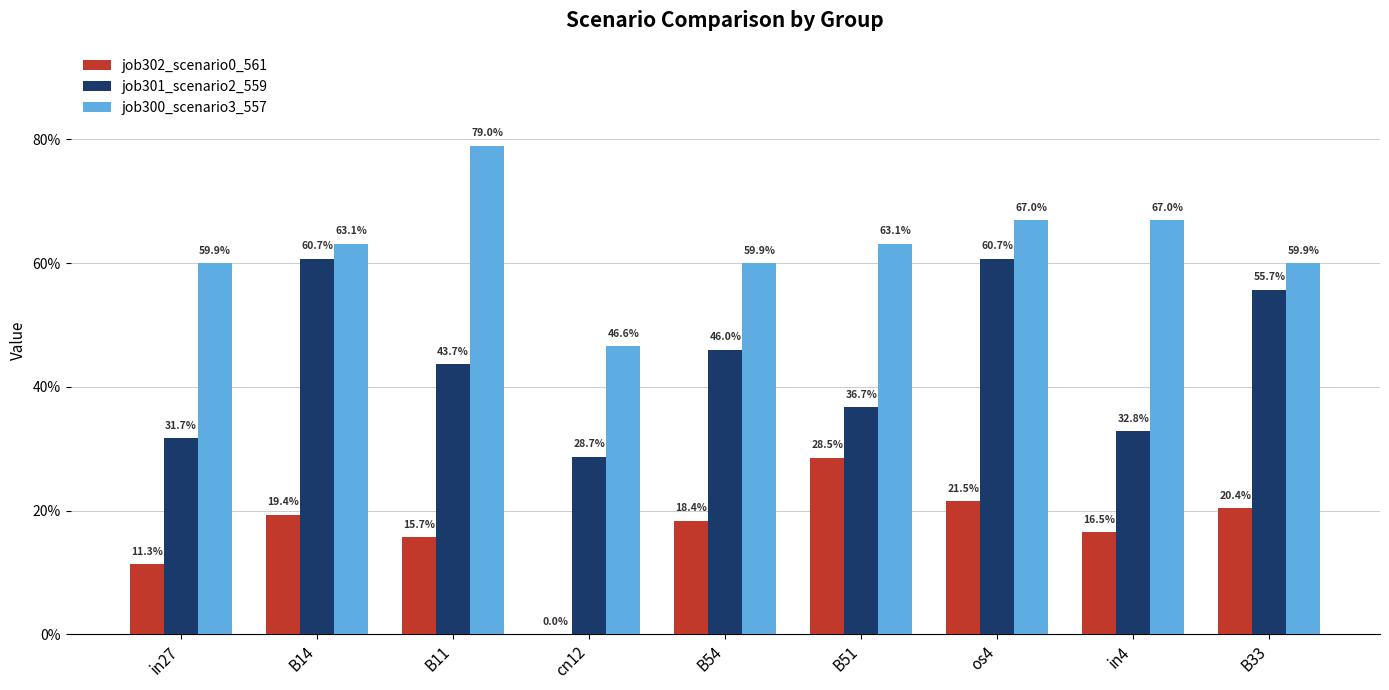

List the series in order of their peak value, highest first.

job300_scenario3_557, job301_scenario2_559, job302_scenario0_561